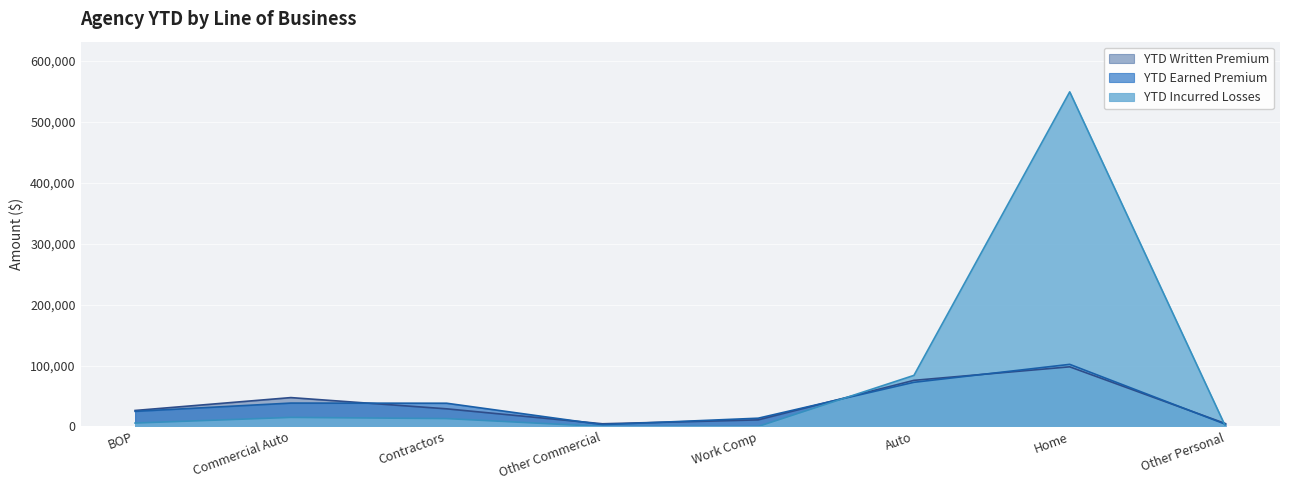

What is the value of the YTD Incurred Losses point at the 7th from the left?

549360.6